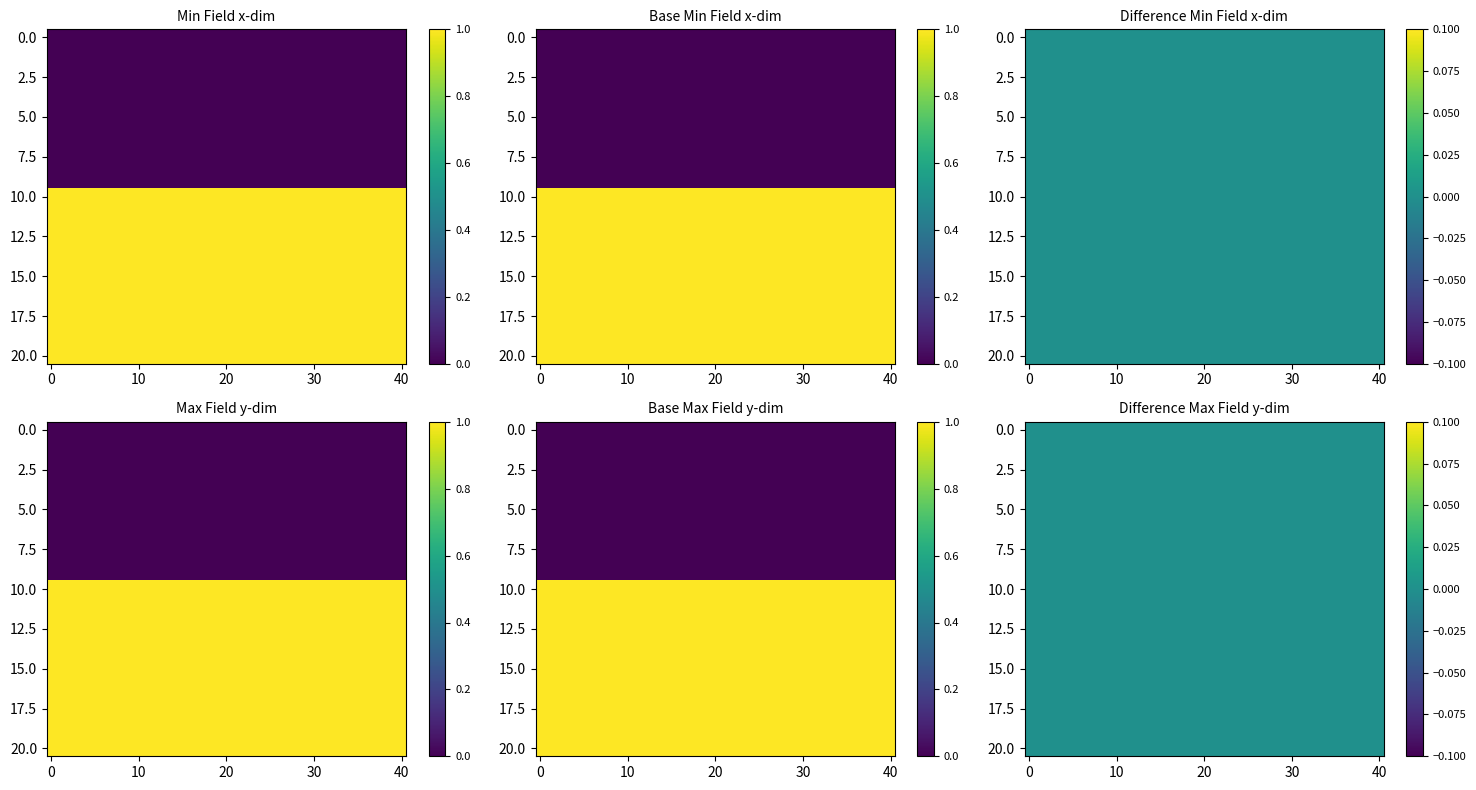

What is the maximum value shown in the chart?

1